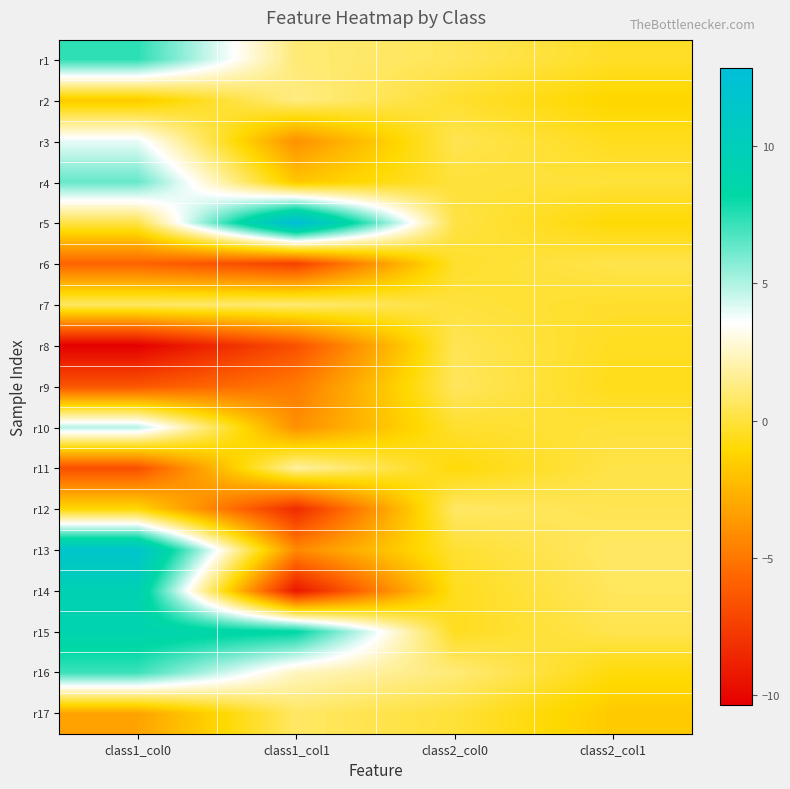

Reading left to right, extract all data points from this chart.

r1: class1_col0=7.4	class1_col1=1.1	class2_col0=0.5	class2_col1=-0.3
r2: class1_col0=-1.7	class1_col1=1.3	class2_col0=-0.2	class2_col1=-1.2
r3: class1_col0=4.0	class1_col1=-4.0	class2_col0=0.4	class2_col1=-0.5
r4: class1_col0=6.3	class1_col1=-1.8	class2_col0=0.0	class2_col1=0.0
r5: class1_col0=0.2	class1_col1=12.8	class2_col0=0.2	class2_col1=-1.0
r6: class1_col0=-5.8	class1_col1=-7.4	class2_col0=-0.2	class2_col1=0.3
r7: class1_col0=0.7	class1_col1=1.0	class2_col0=0.1	class2_col1=-0.3
r8: class1_col0=-10.4	class1_col1=-6.7	class2_col0=0.5	class2_col1=-0.4
r9: class1_col0=-6.5	class1_col1=-4.9	class2_col0=0.6	class2_col1=-0.6
r10: class1_col0=4.9	class1_col1=-4.0	class2_col0=-0.2	class2_col1=-0.0
r11: class1_col0=-6.7	class1_col1=1.9	class2_col0=-0.9	class2_col1=0.3
r12: class1_col0=-1.1	class1_col1=-8.4	class2_col0=0.8	class2_col1=0.4
r13: class1_col0=11.7	class1_col1=-4.3	class2_col0=-0.1	class2_col1=0.8
r14: class1_col0=9.5	class1_col1=-9.4	class2_col0=-0.5	class2_col1=0.6
r15: class1_col0=9.0	class1_col1=8.3	class2_col0=-0.5	class2_col1=0.4
r16: class1_col0=7.1	class1_col1=2.4	class2_col0=1.1	class2_col1=-0.9
r17: class1_col0=-3.2	class1_col1=0.7	class2_col0=-0.0	class2_col1=-1.7